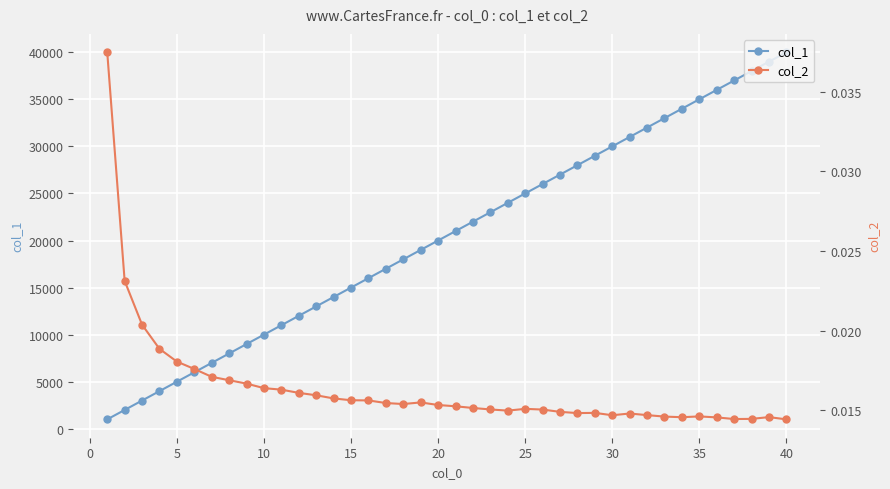

What is the sum of all col_2 values?

0.7